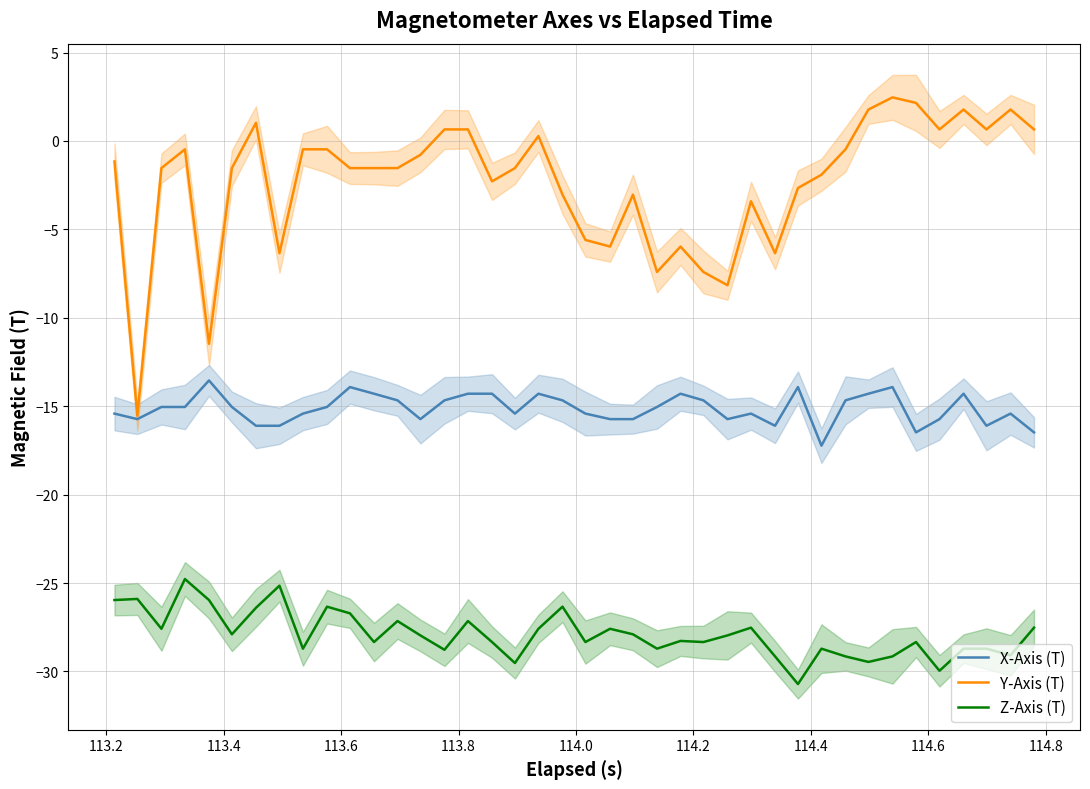

In X-Axis (T), how many points are lower than both neighbors (excluding endpoints)?

8